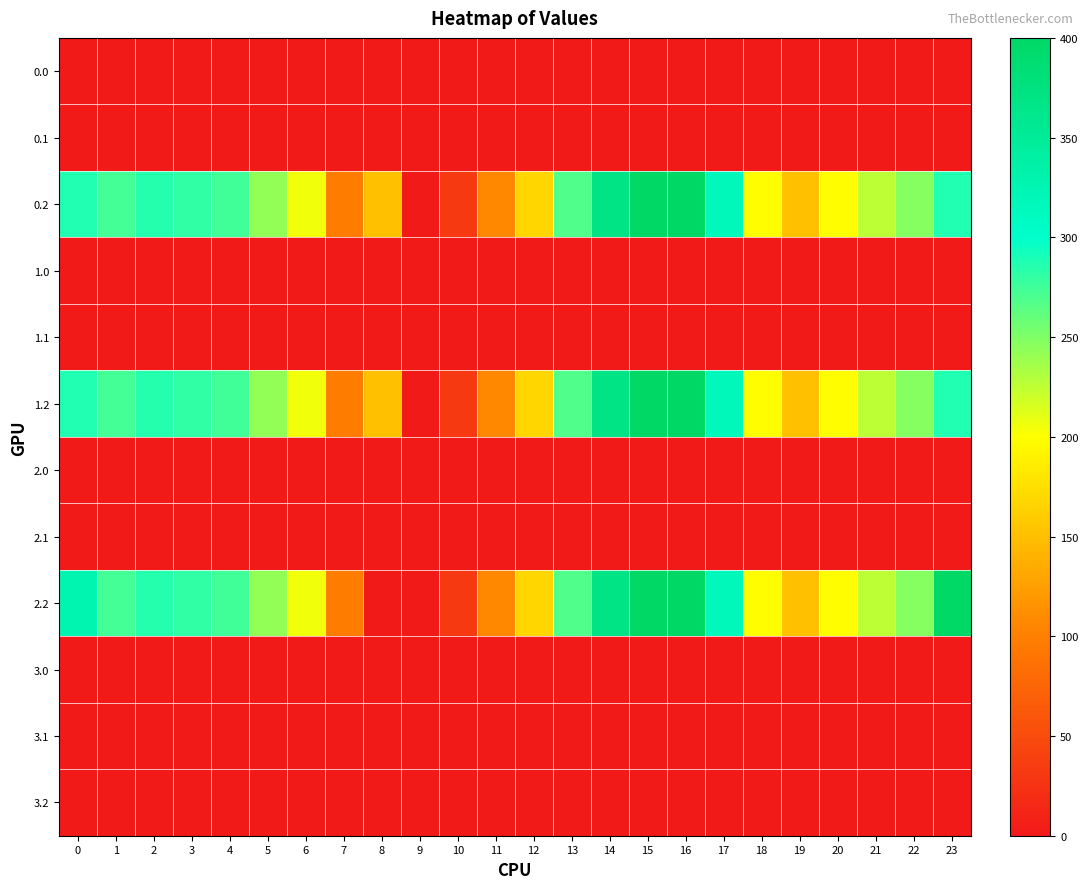

At which category is the sum across all series the highest?

15